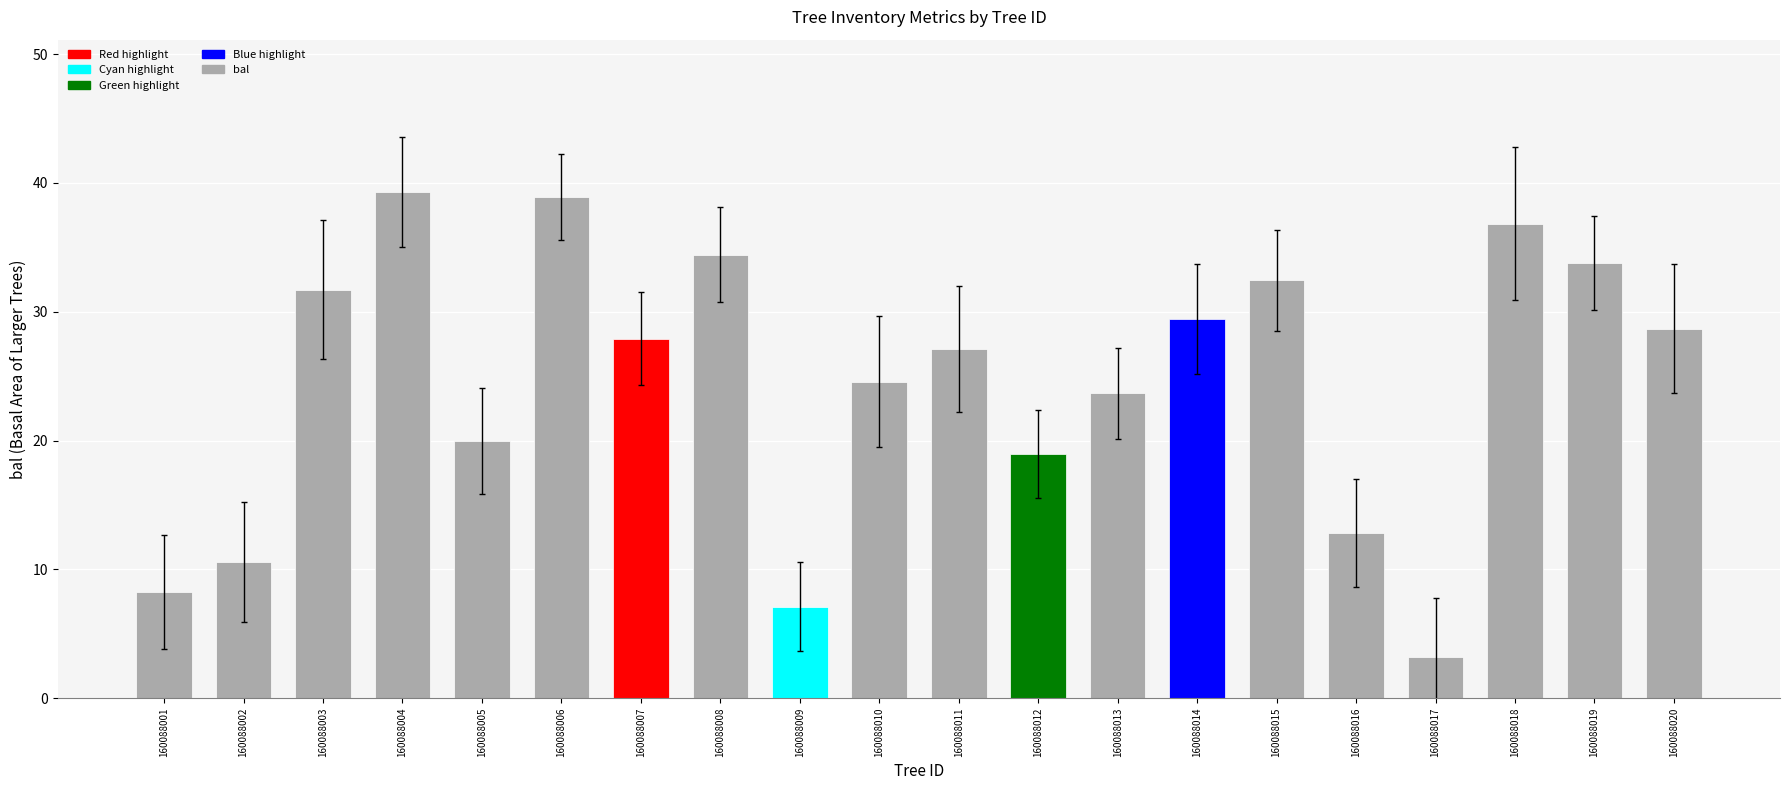

List the labels in order of value, smallest first.

160088017, 160088009, 160088001, 160088002, 160088016, 160088012, 160088005, 160088013, 160088010, 160088011, 160088007, 160088020, 160088014, 160088003, 160088015, 160088019, 160088008, 160088018, 160088006, 160088004